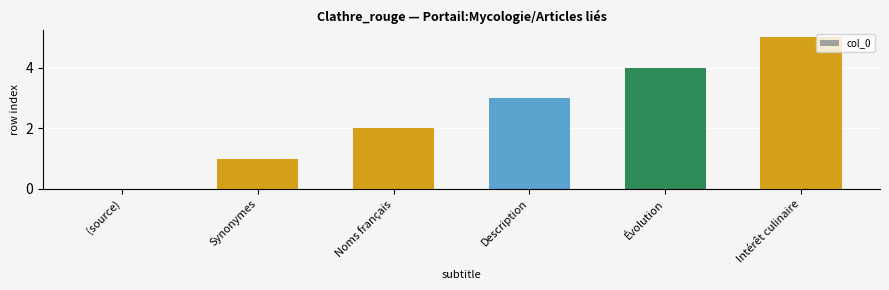

The value at Intérêt culinaire is 5. True or false?

True